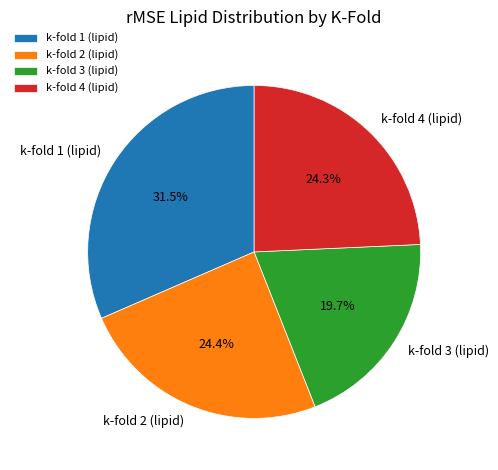

Is k-fold 1 (lipid) the majority of the pie?

No